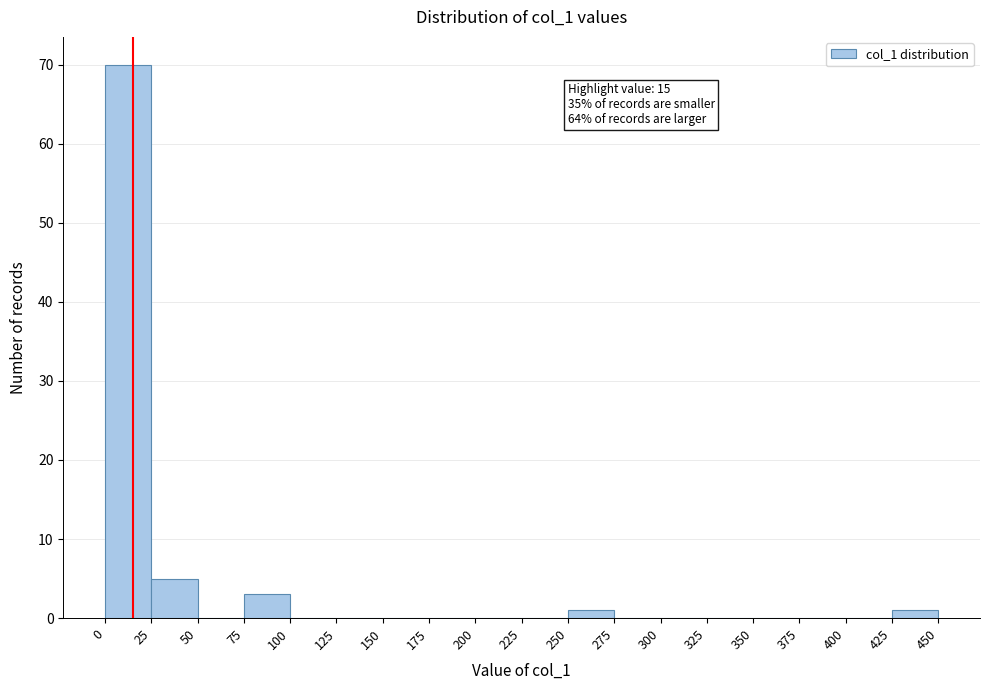

Over which range of the x-axis is the bar tallest?

0 to 25